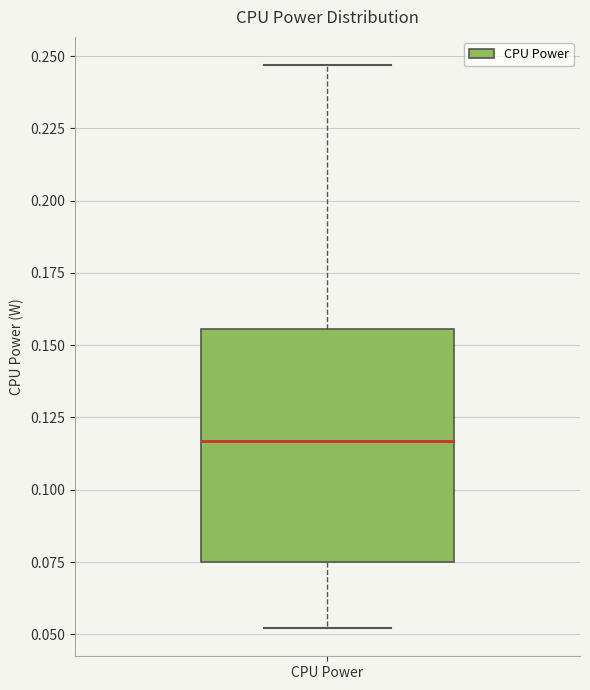

Read this box plot against the y-axis: the position of the median line, the range covered by the box, and the ends of both whiskers. The values are not printed on the chart, so give them approximately, as read against the axis.

median 0.115, box 0.075 to 0.155, whiskers 0.050 to 0.245